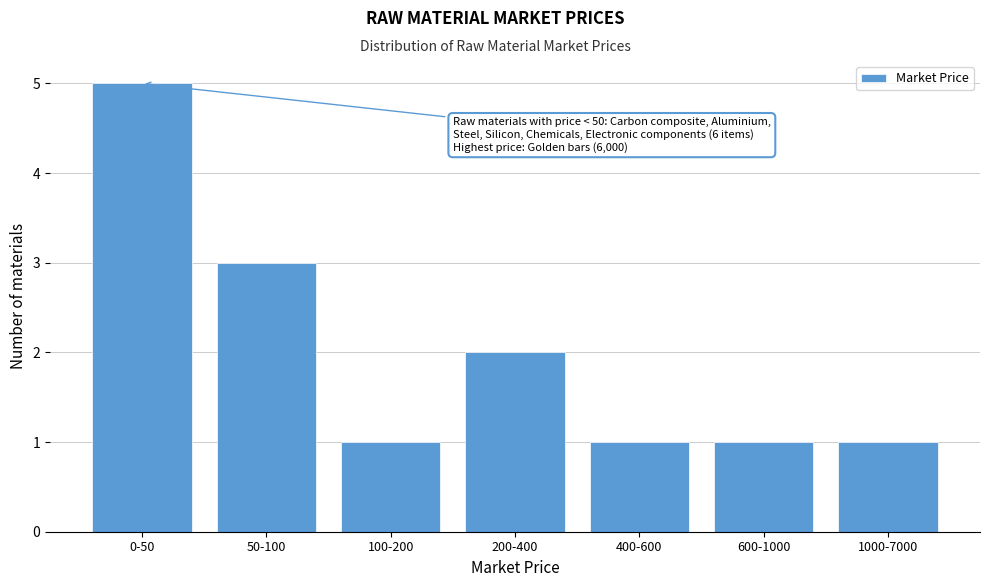

Reading left to right, what are all the values shown in this chart?

0-50=5	50-100=3	100-200=1	200-400=2	400-600=1	600-1000=1	1000-7000=1